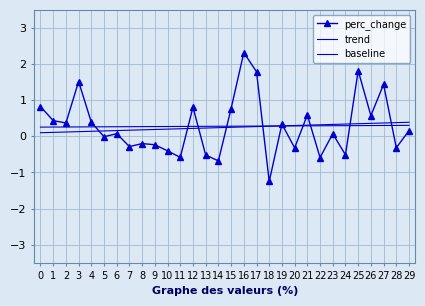

Count the baseline values in the range 0 to 1.

30